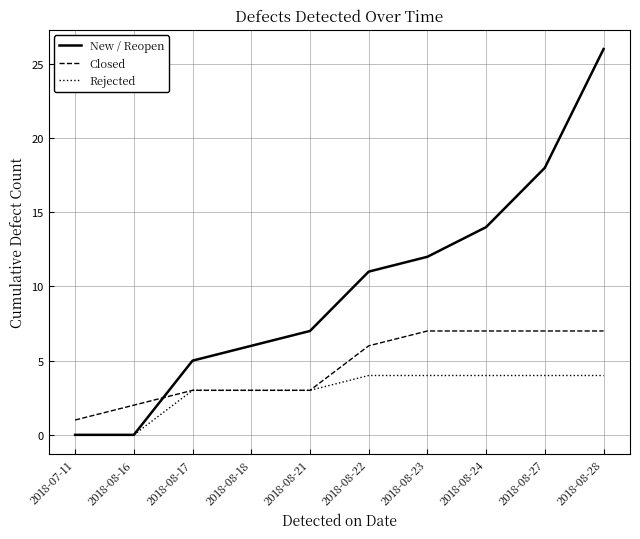

Is the value of New / Reopen at 2018-08-24 greater than the value of Rejected at 2018-08-24?

Yes